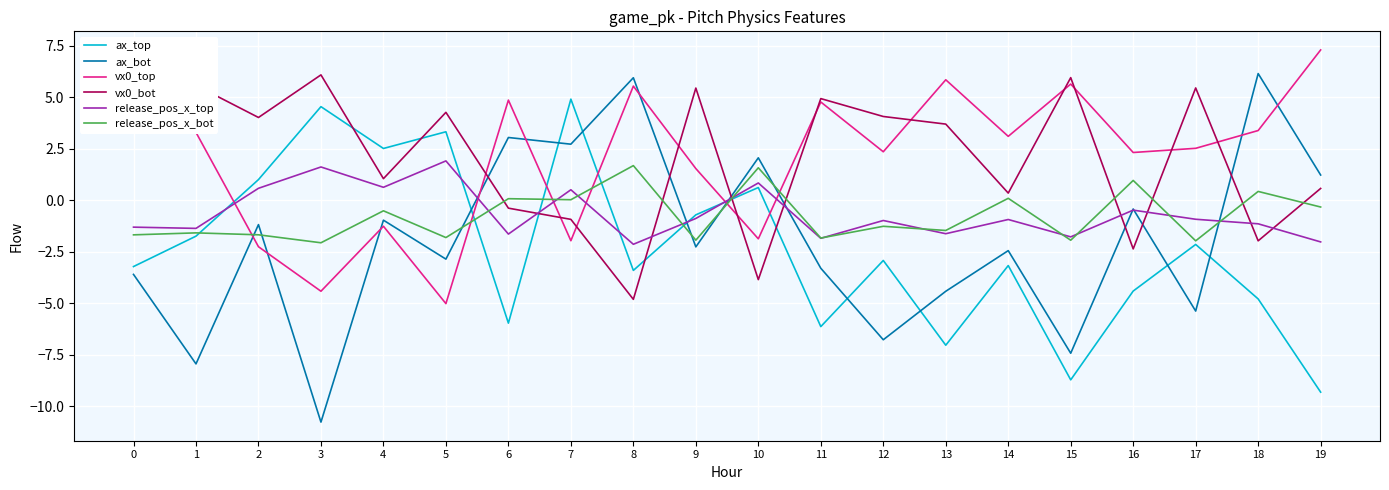

At which category is the sum across all series the highest?

7